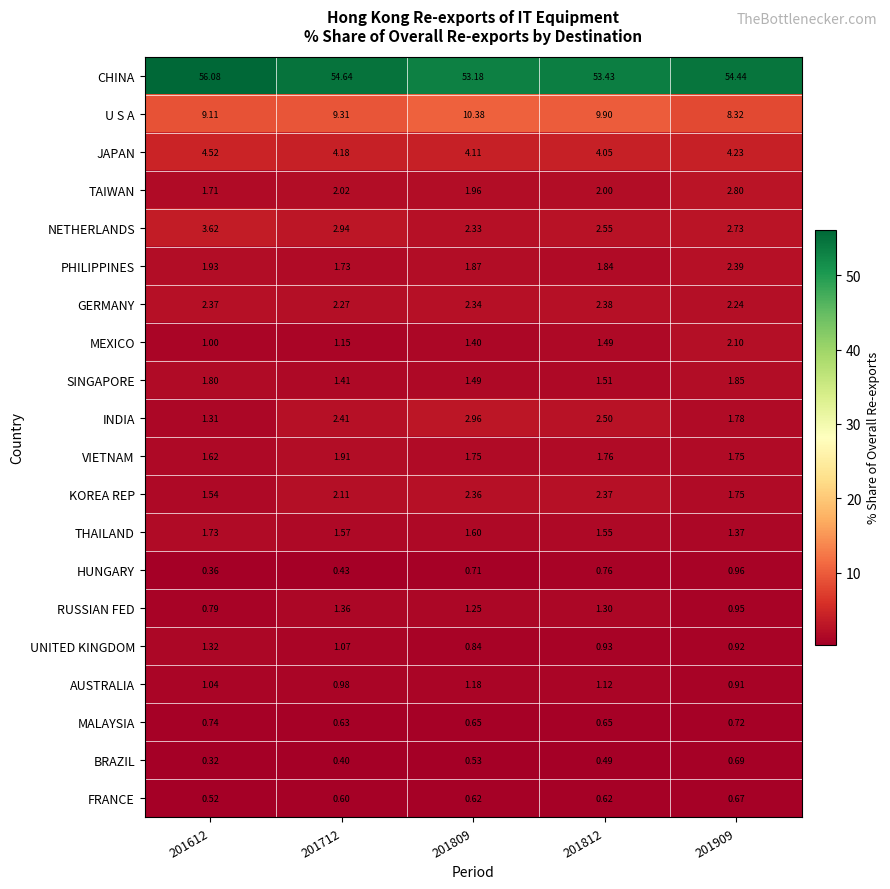

Rank the series at 201809 from lowest to highest value.

BRAZIL, FRANCE, MALAYSIA, HUNGARY, UNITED KINGDOM, AUSTRALIA, RUSSIAN FED, MEXICO, SINGAPORE, THAILAND, VIETNAM, PHILIPPINES, TAIWAN, NETHERLANDS, GERMANY, KOREA REP, INDIA, JAPAN, U S A, CHINA